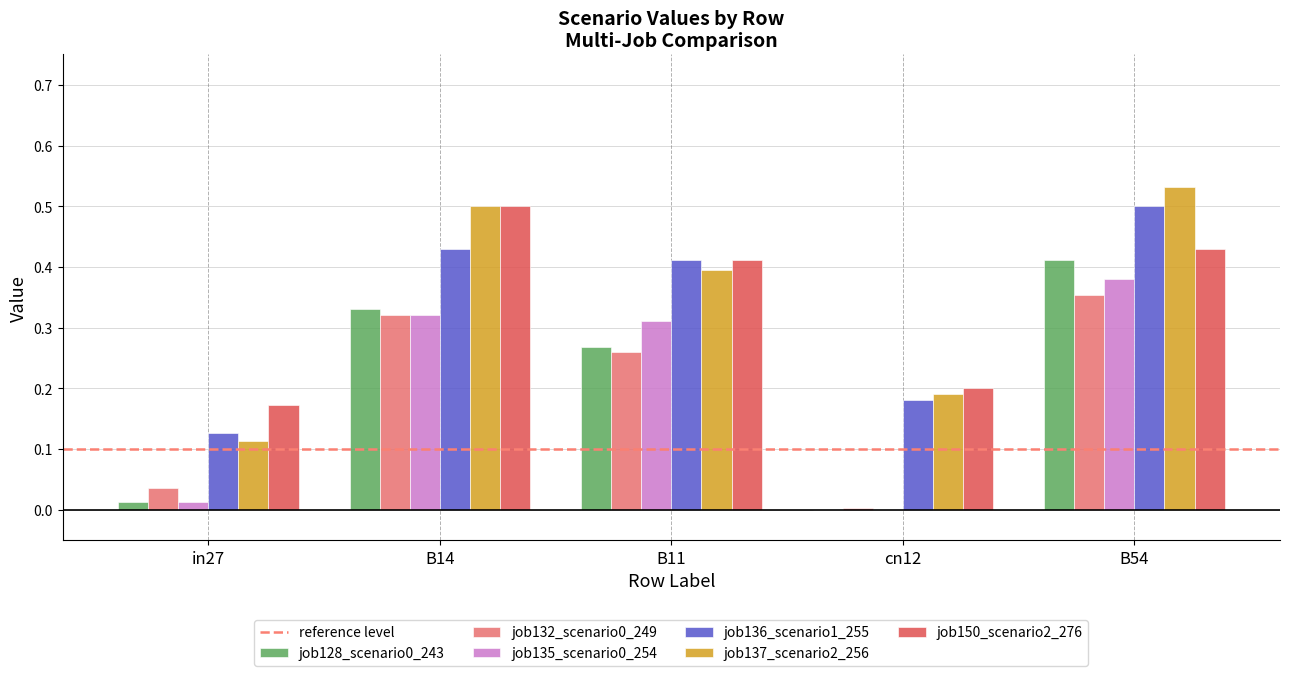

What is the total value across all series at B14?

2.4